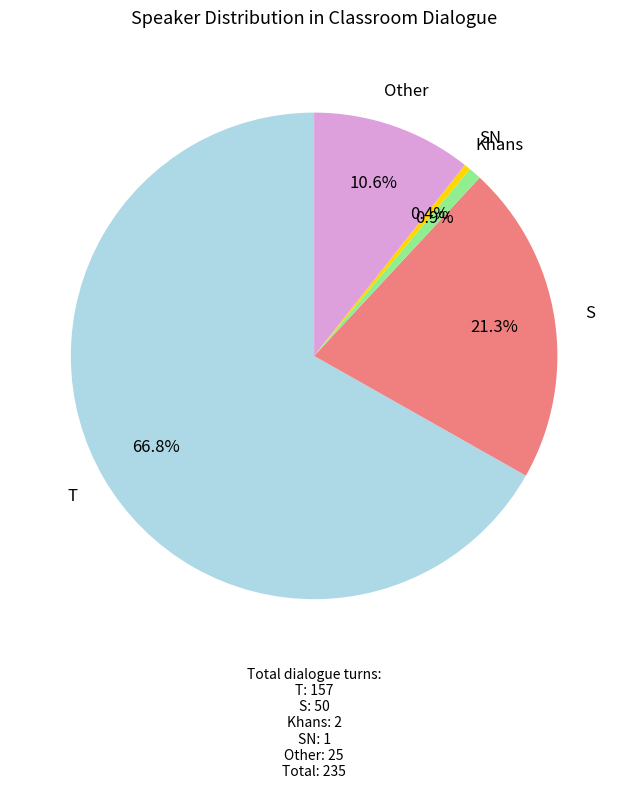

Is there a majority slice in this chart?

Yes